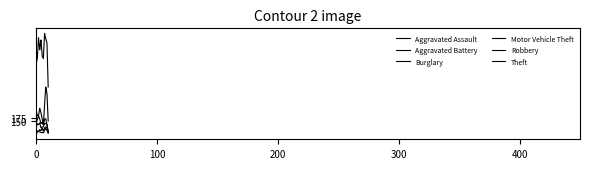

Count the number of data series in this chart.

6